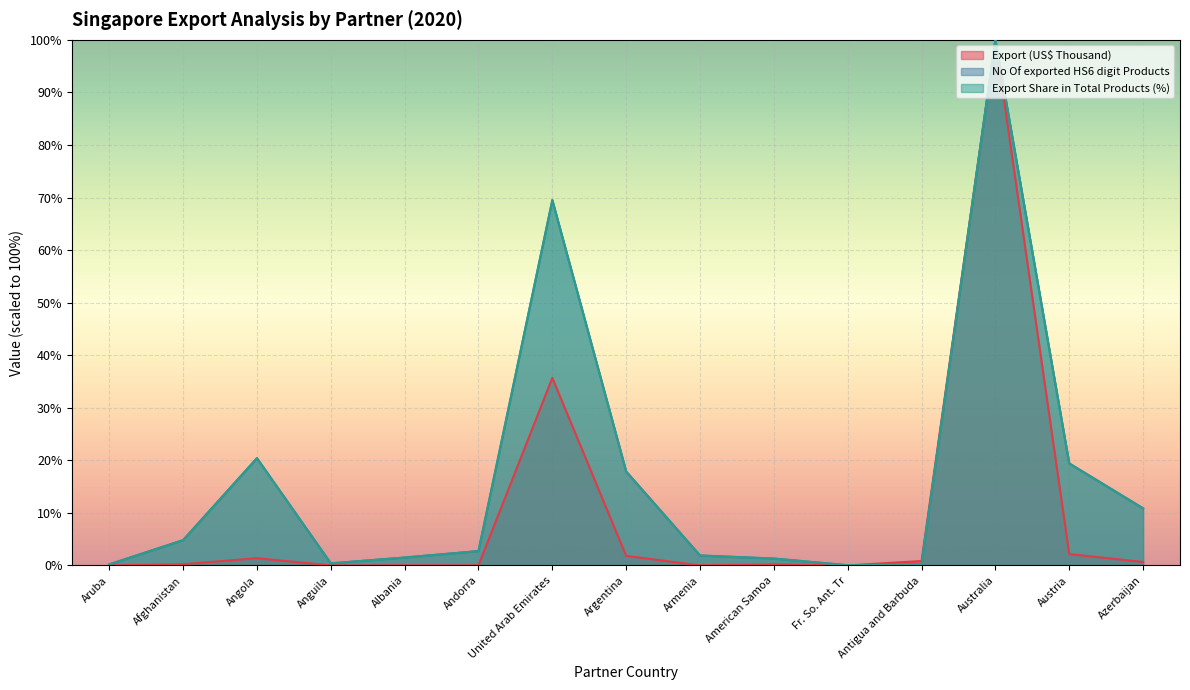

Does the chart display data point markers on the line(s)?

No